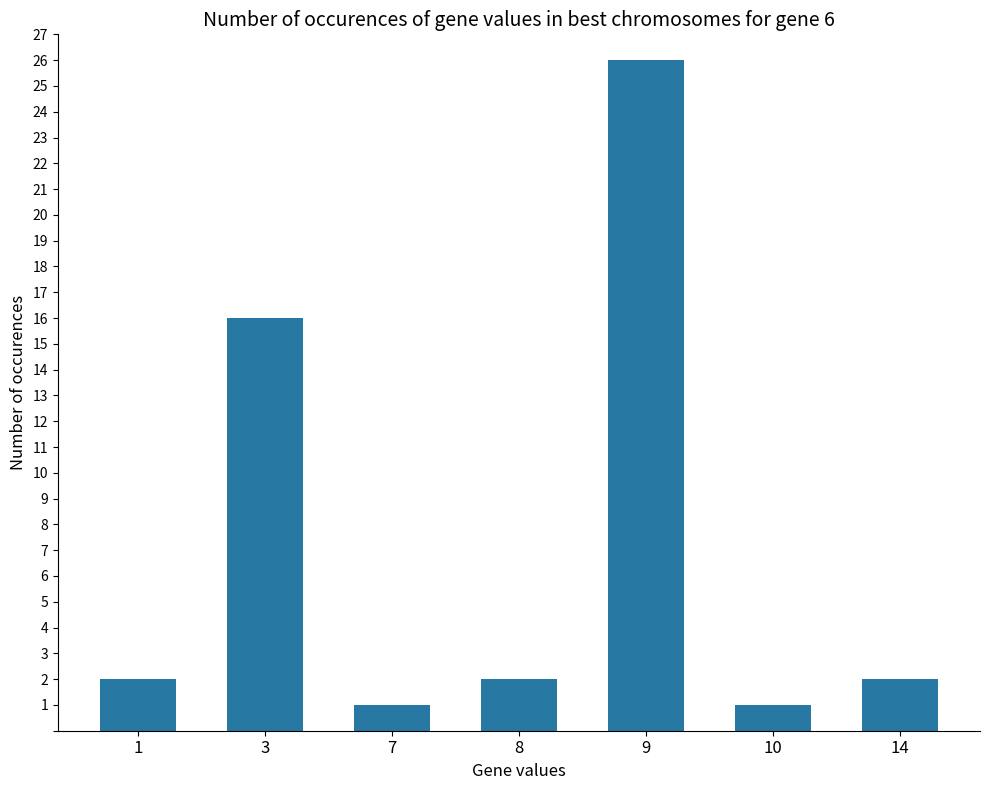

Which category has the highest value across all series?

9